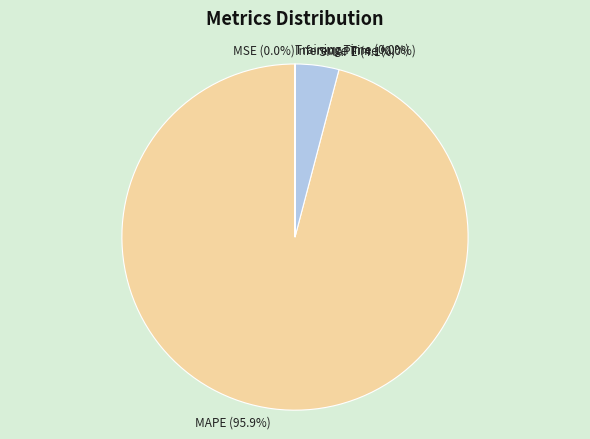

Which category accounts for the majority?

MAPE